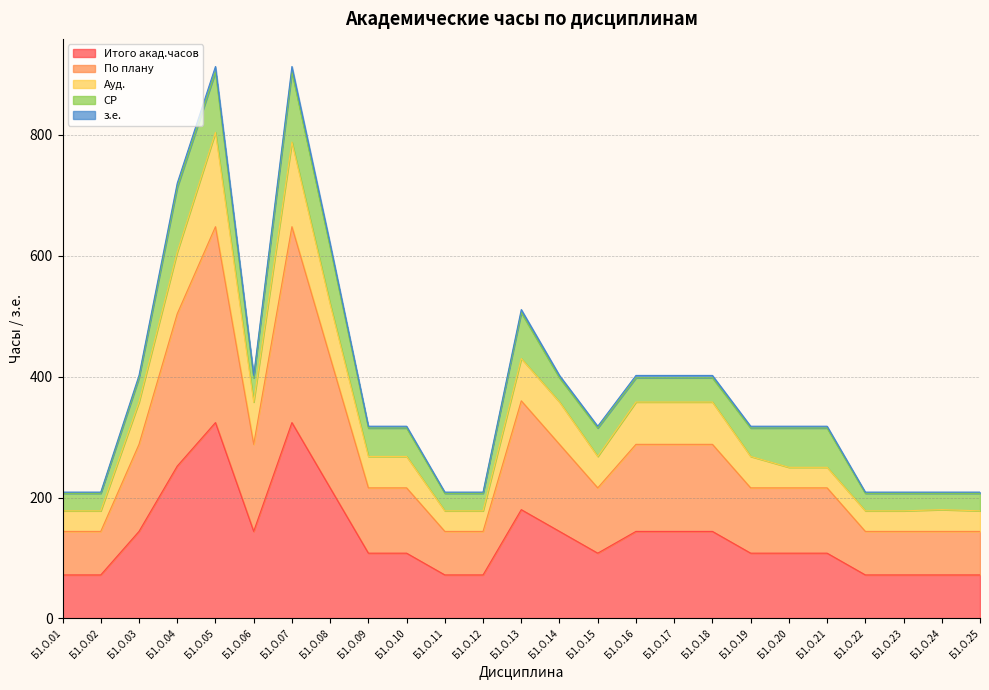

Does the chart have visible grid lines?

Yes